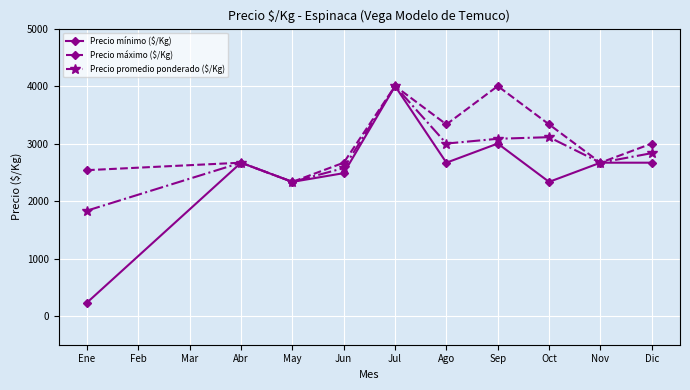

At which category does the chart reach its minimum across all series?

Ene